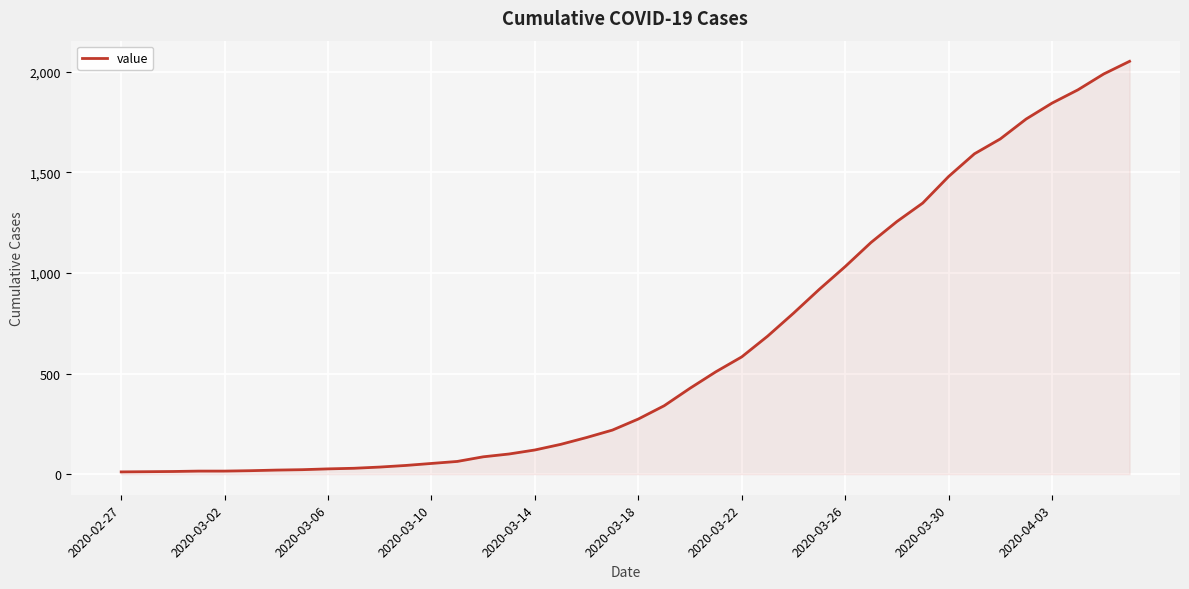

What is the difference between the maximum and minimum values?

2042